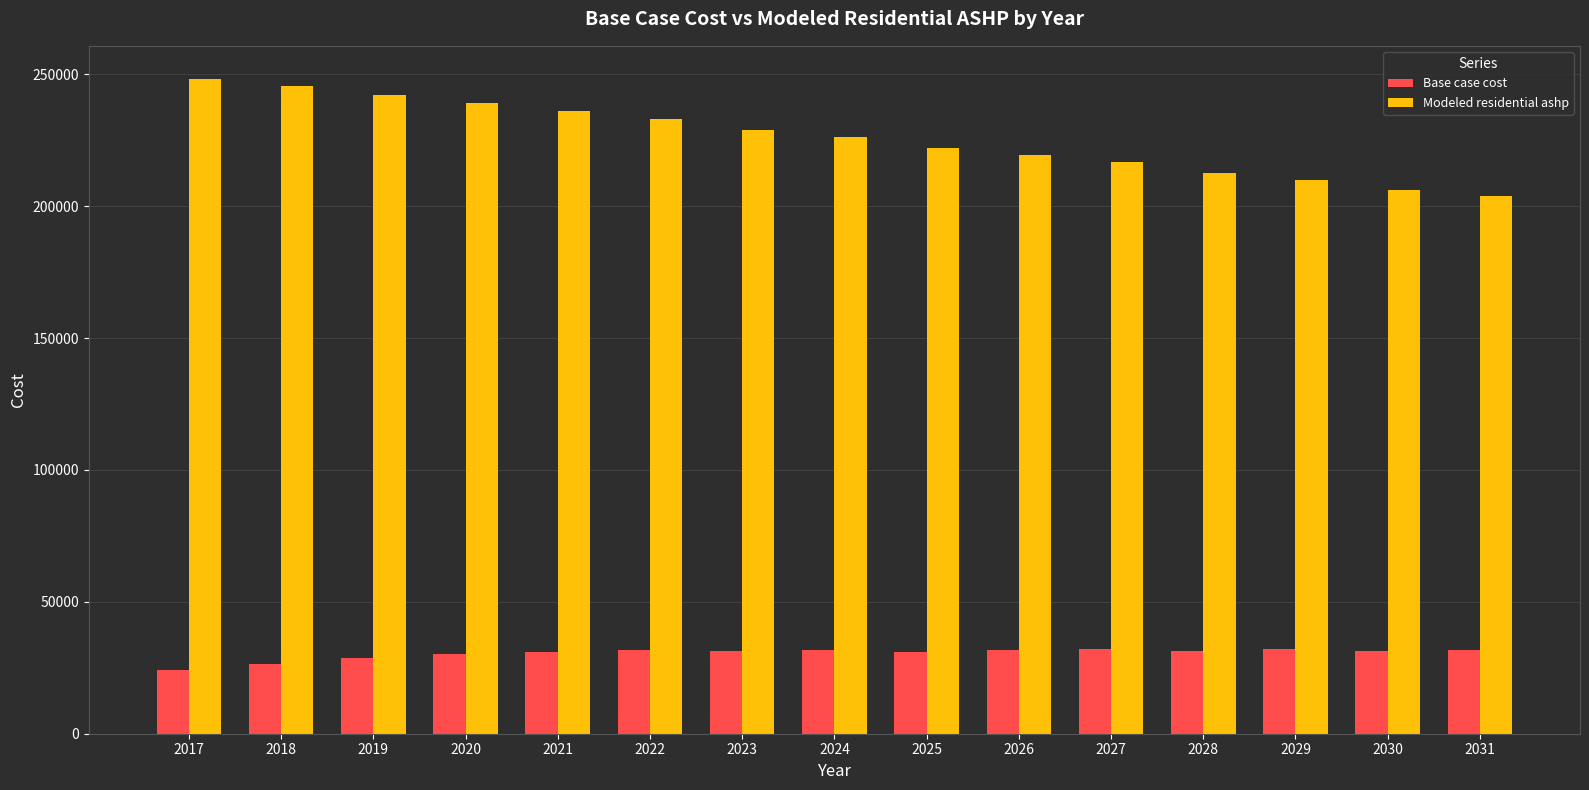

What is the difference between the highest and lowest values at 2024?

194361.7